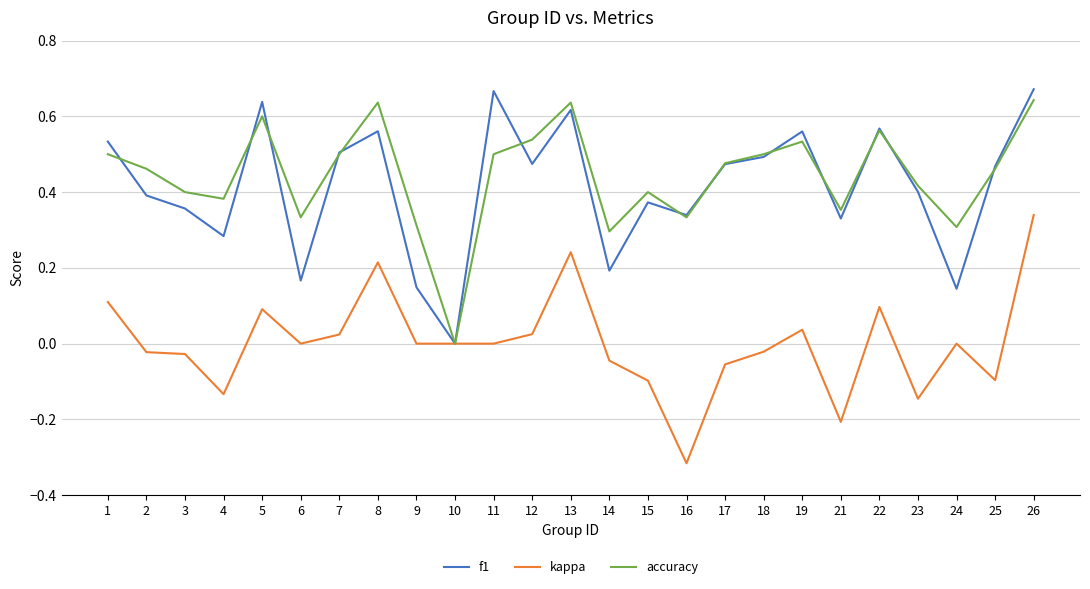

Is it true that f1 equals 0.9 at 1?

False